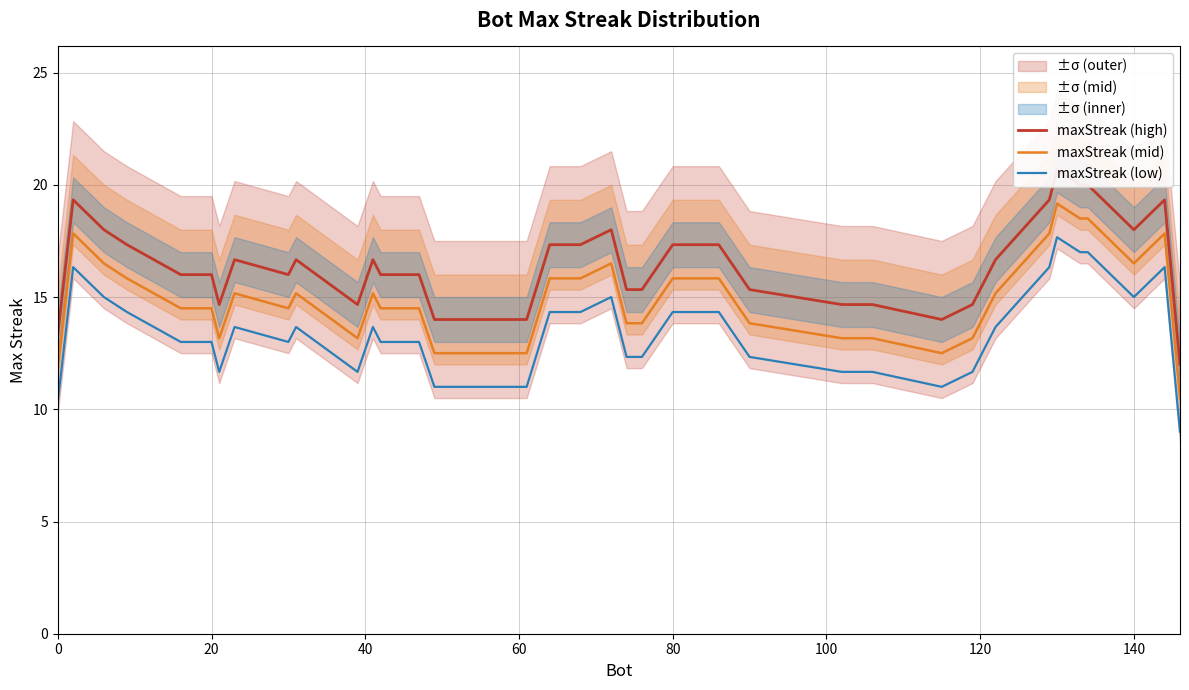

What is the lowest value of the maxStreak (mid) series?

10.5